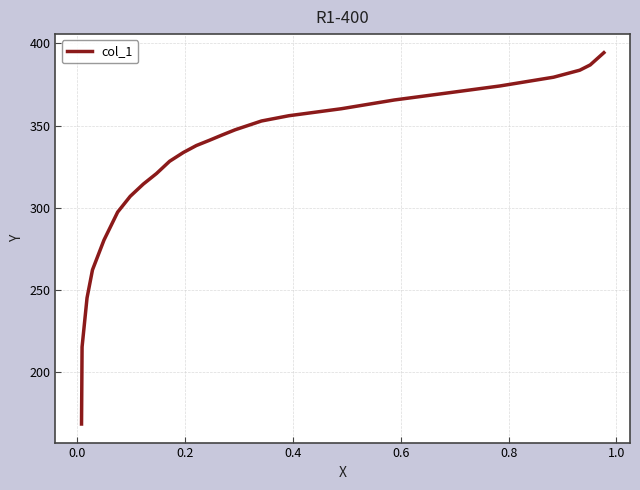

What is the difference between the maximum and minimum values?

225.9